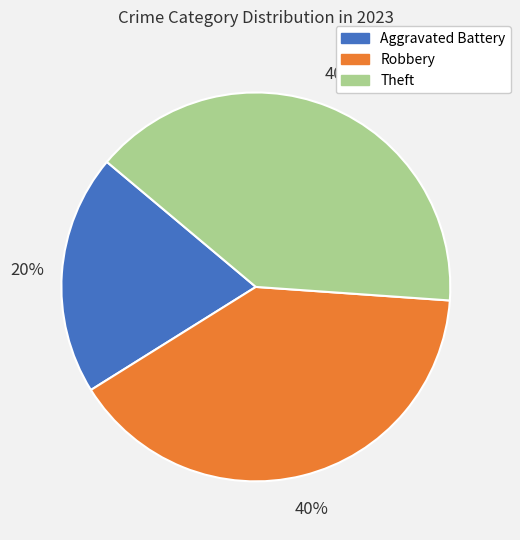

Does Theft account for over 50% of the chart?

No